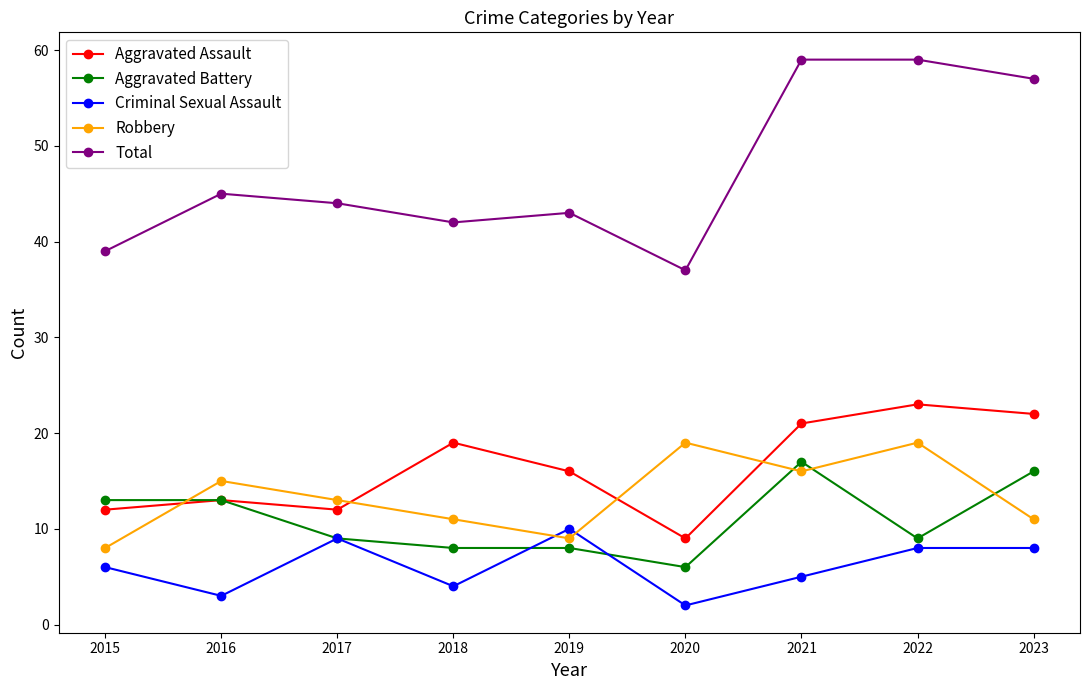

True or false: Robbery has more than 2 interior local peaks.

True